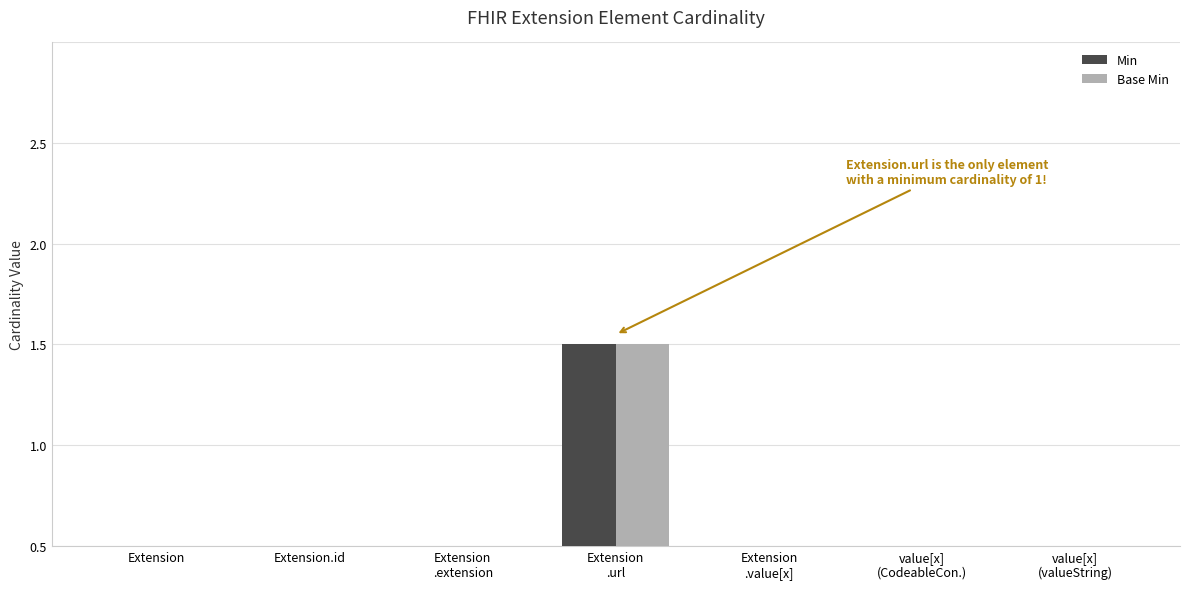

What are all the series names shown in the legend?

Min, Base Min